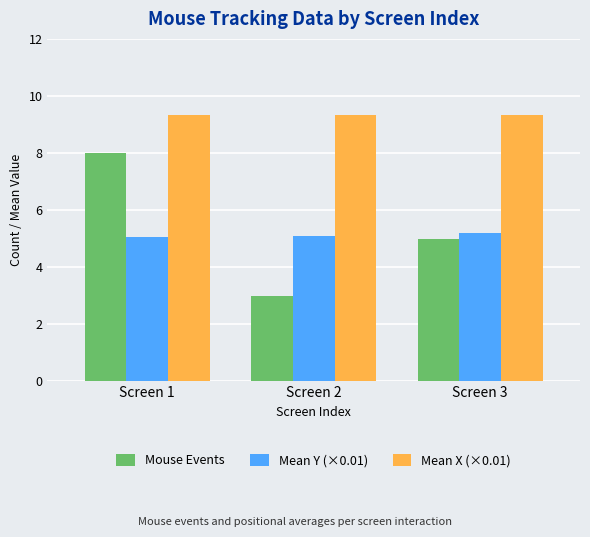

Rank the series by their maximum value, from lowest to highest.

Mean Y (×0.01), Mouse Events, Mean X (×0.01)